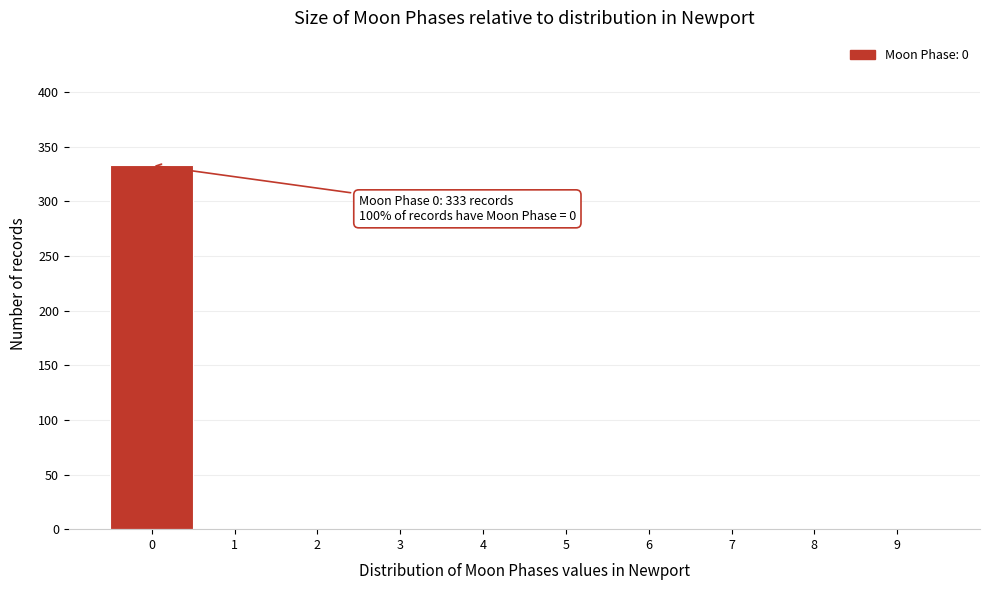

Which range on the x-axis has the tallest bar?

-0.5 to 0.5